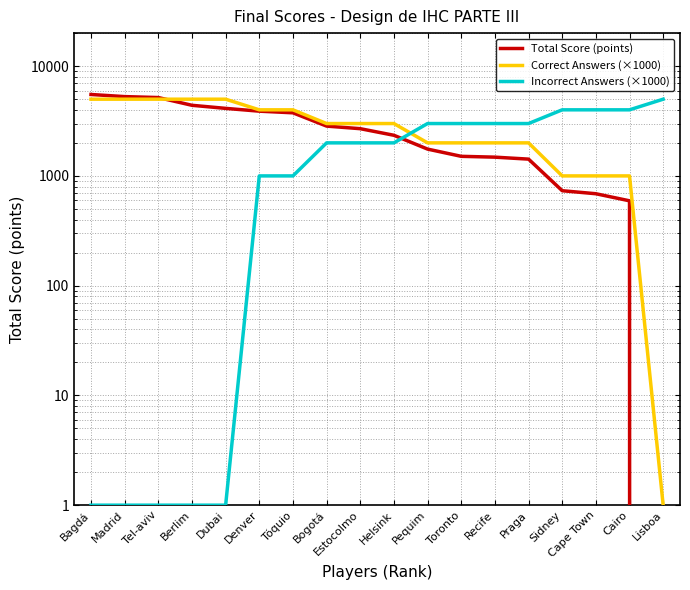

Reading left to right, what are all the values shown in this chart?

Total Score (points): 5519	5278	5175	4399	4124	3889	3758	2843	2693	2345	1755	1508	1482	1422	733	688	593	0
Correct Answers (×1000): 5000	5000	5000	5000	5000	4000	4000	3000	3000	3000	2000	2000	2000	2000	1000	1000	1000	1
Incorrect Answers (×1000): 1	1	1	1	1	1000	1000	2000	2000	2000	3000	3000	3000	3000	4000	4000	4000	5000